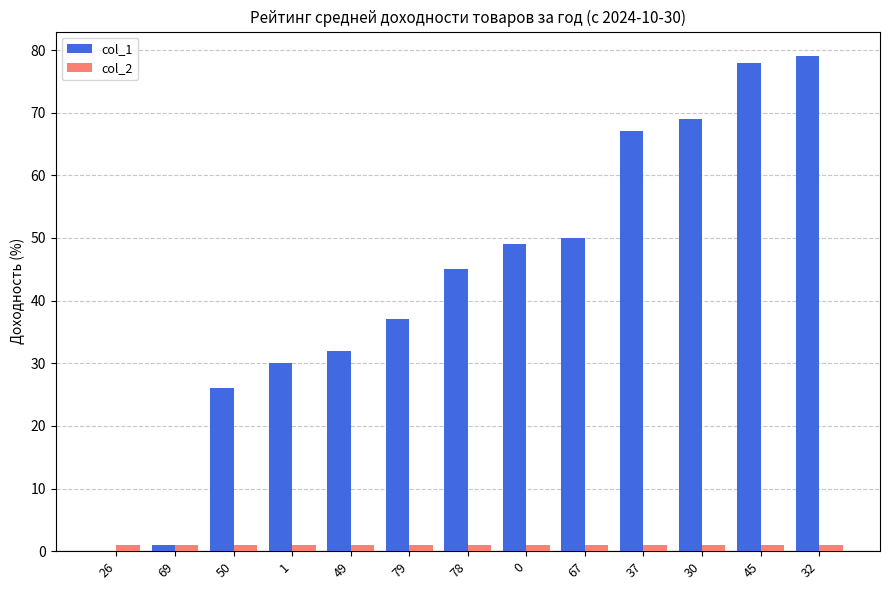

What is the sum of all col_2 values?

13